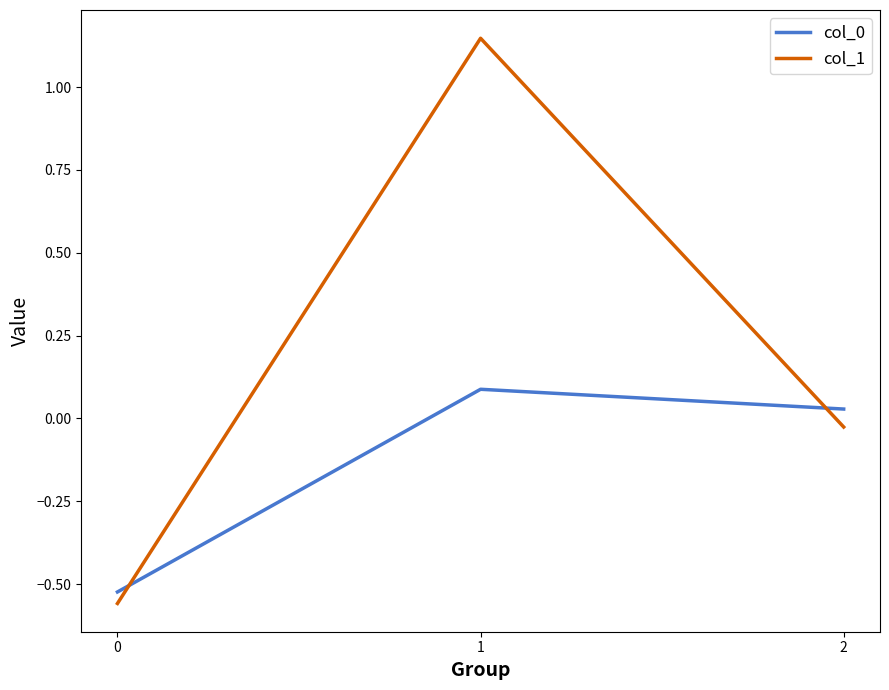

What is the total value across all series at 1?

1.2